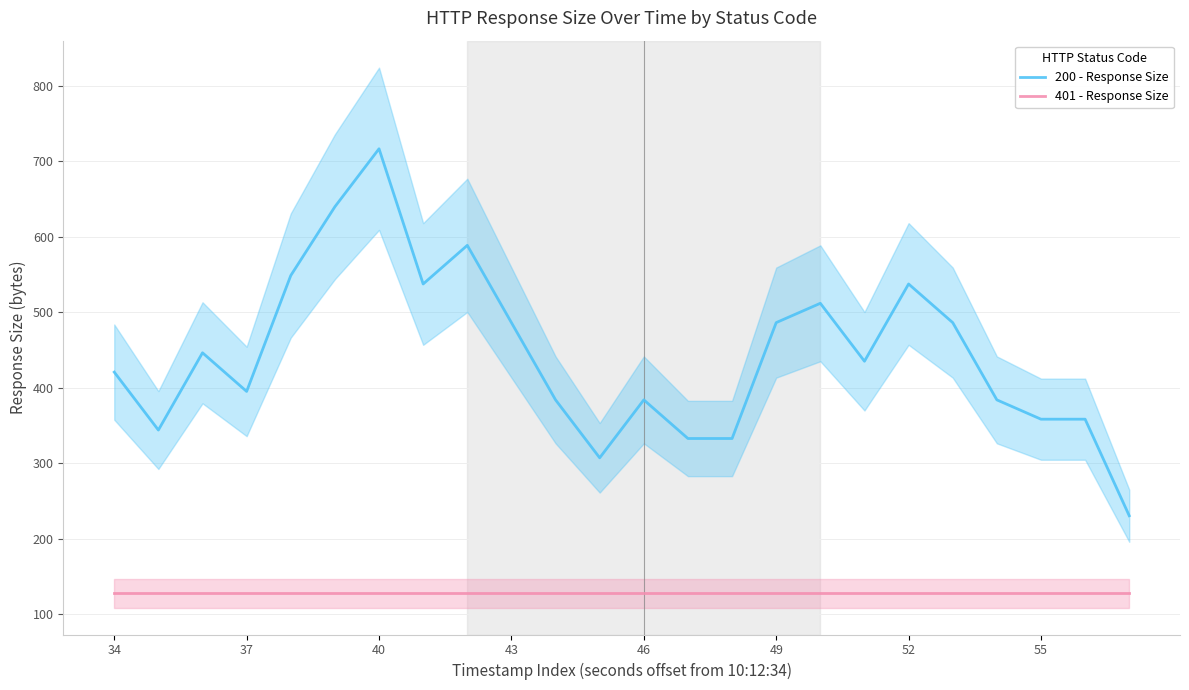

True or false: 200 - Response Size and 401 - Response Size cross at least once.

False